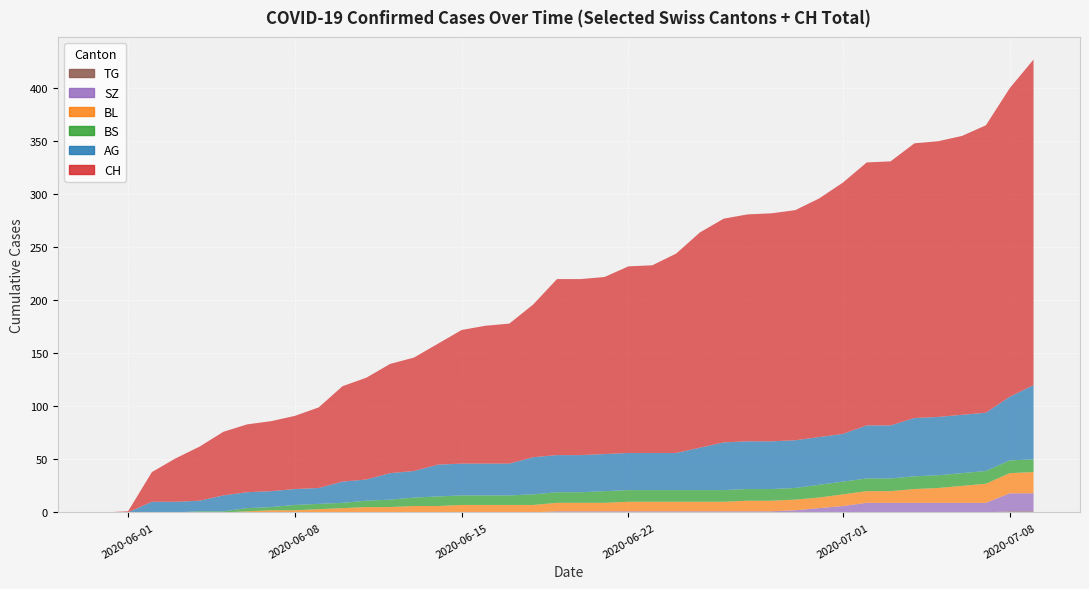

Reading left to right, extract all data points from this chart.

AG: 0=0	1=0	2=10	3=10	4=10	5=15	6=15	7=15	8=15	9=15	10=20	11=20	12=25	13=25	14=30	15=30	16=30	17=30	18=35	19=35	20=35	21=35	22=35	23=35	24=35	25=40	26=45	27=45	28=45	29=45	30=45	31=45	32=50	33=50	34=55	35=55	36=55	37=55	38=60	39=70
BL: 0=0	1=0	2=0	3=0	4=0	5=0	6=1	7=2	8=2	9=3	10=4	11=5	12=5	13=6	14=6	15=7	16=7	17=7	18=7	19=8	20=8	21=8	22=9	23=9	24=9	25=9	26=9	27=10	28=10	29=10	30=10	31=11	32=11	33=11	34=13	35=14	36=16	37=18	38=19	39=20
BS: 0=0	1=0	2=0	3=0	4=1	5=1	6=3	7=3	8=5	9=5	10=5	11=6	12=7	13=8	14=9	15=9	16=9	17=9	18=10	19=10	20=10	21=11	22=11	23=11	24=11	25=11	26=11	27=11	28=11	29=11	30=12	31=12	32=12	33=12	34=12	35=12	36=12	37=12	38=12	39=12
SZ: 0=0	1=0	2=0	3=0	4=0	5=0	6=0	7=0	8=0	9=0	10=0	11=0	12=0	13=0	14=0	15=0	16=0	17=0	18=0	19=1	20=1	21=1	22=1	23=1	24=1	25=1	26=1	27=1	28=1	29=2	30=4	31=6	32=9	33=9	34=9	35=9	36=9	37=9	38=17	39=17
TG: 0=0	1=0	2=0	3=0	4=0	5=0	6=0	7=0	8=0	9=0	10=0	11=0	12=0	13=0	14=0	15=0	16=0	17=0	18=0	19=0	20=0	21=0	22=0	23=0	24=0	25=0	26=0	27=0	28=0	29=0	30=0	31=0	32=0	33=0	34=0	35=0	36=0	37=0	38=1	39=1
CH: 0=0	1=1	2=28	3=41	4=51	5=60	6=64	7=66	8=69	9=76	10=90	11=96	12=103	13=107	14=114	15=126	16=130	17=132	18=144	19=166	20=166	21=167	22=176	23=177	24=188	25=203	26=211	27=214	28=215	29=217	30=225	31=237	32=248	33=249	34=259	35=260	36=263	37=271	38=291	39=307